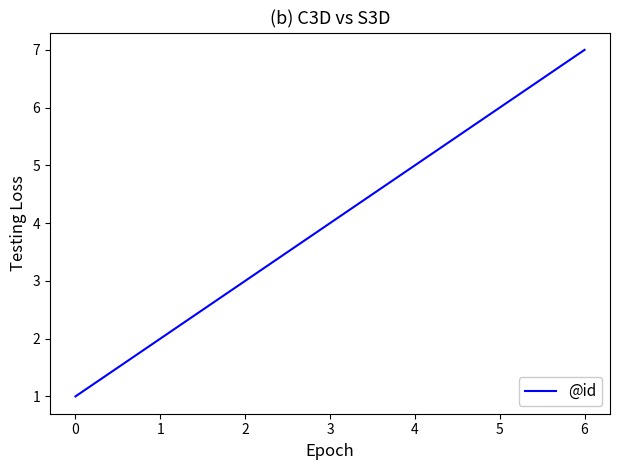

How many values are between 2 and 6?

5